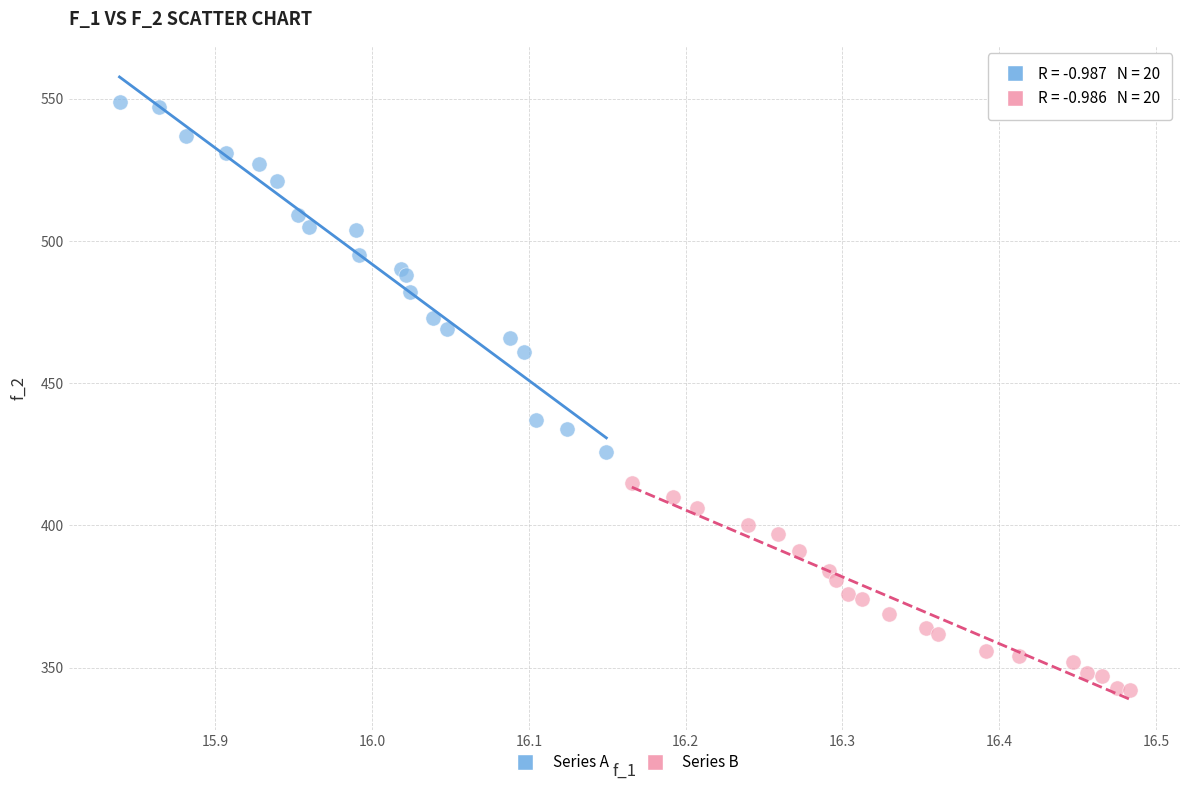

What are all the series names shown in the legend?

Series A, Series B